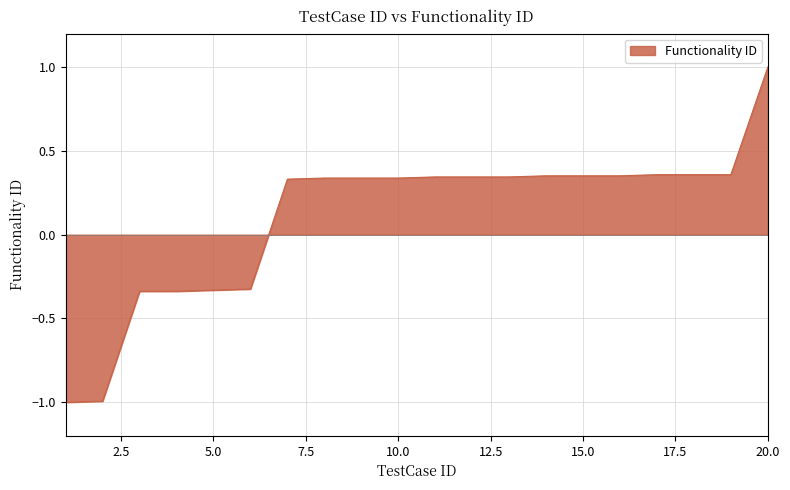

Is it true that the value at 1 is -1.0?

True